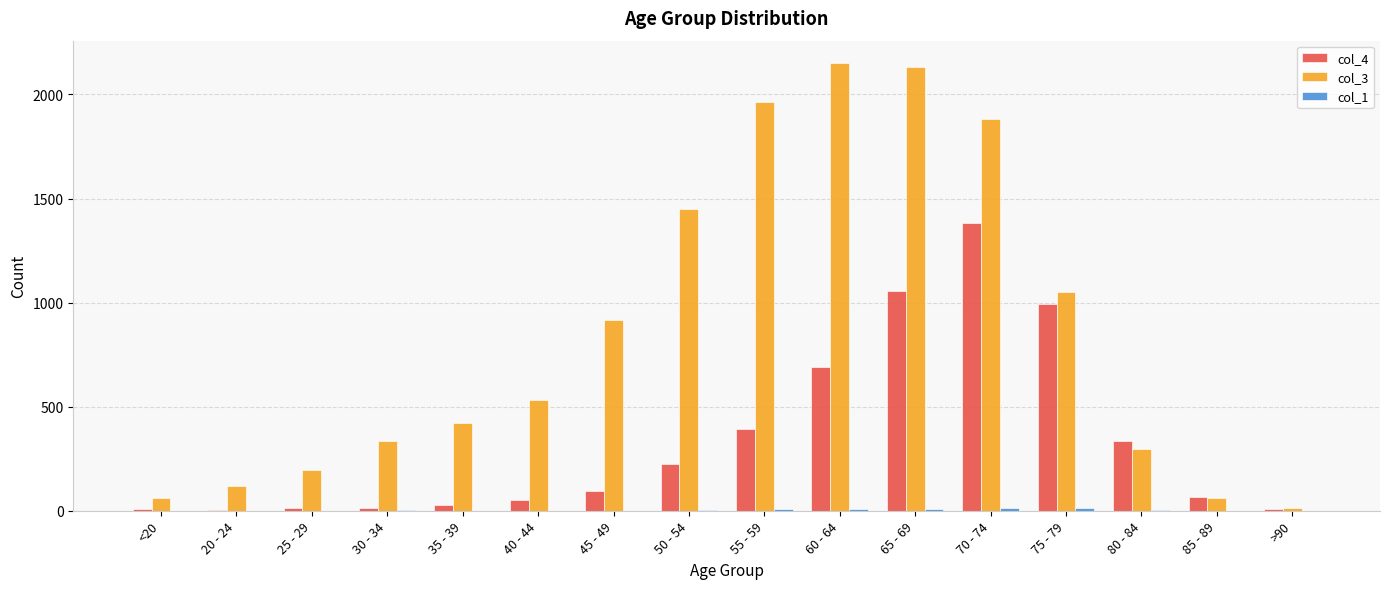

The value of col_4 at 75 - 79 is 1640. True or false?

False